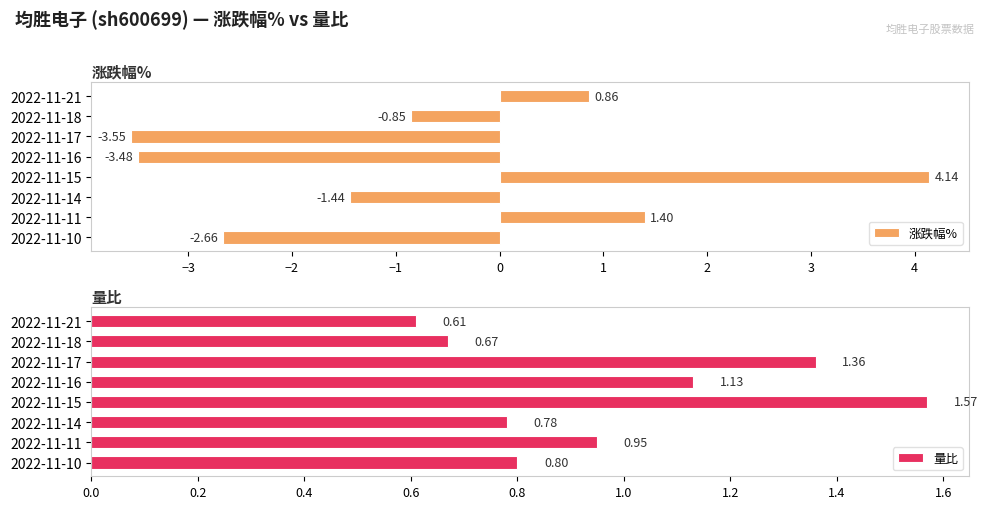

What are all the series names shown in the legend?

涨跌幅%, 量比